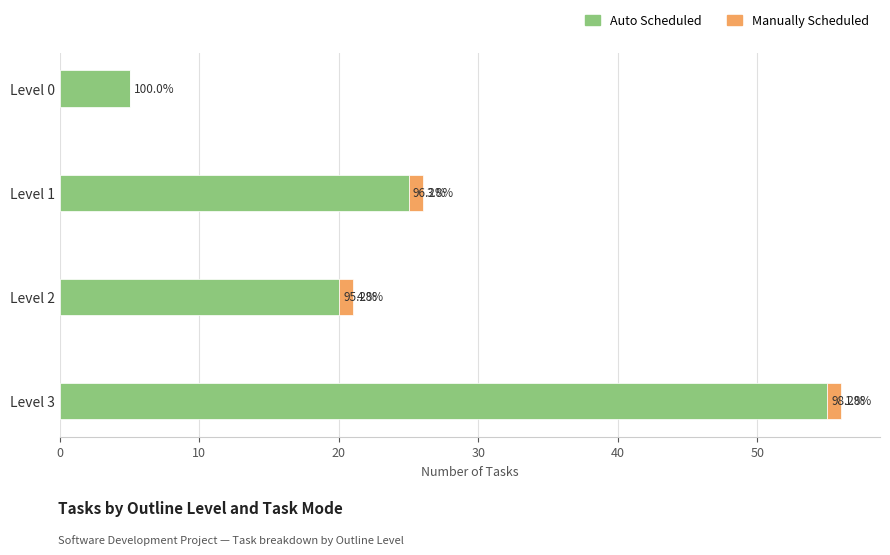

How many bars are there in total?

8